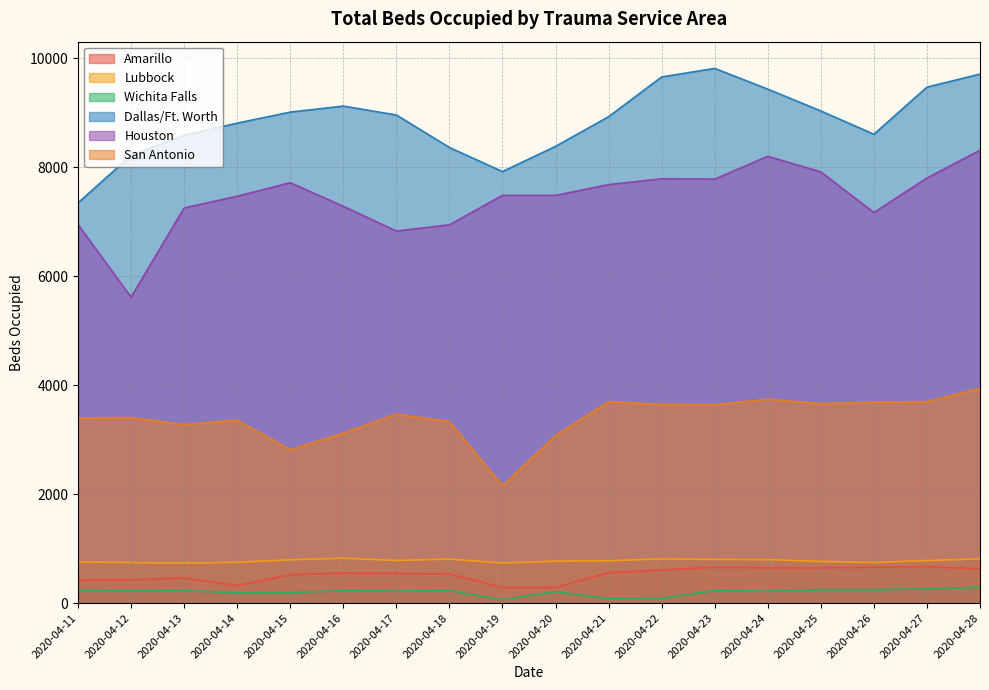

Where is the first local maximum for Houston?

2020-04-15